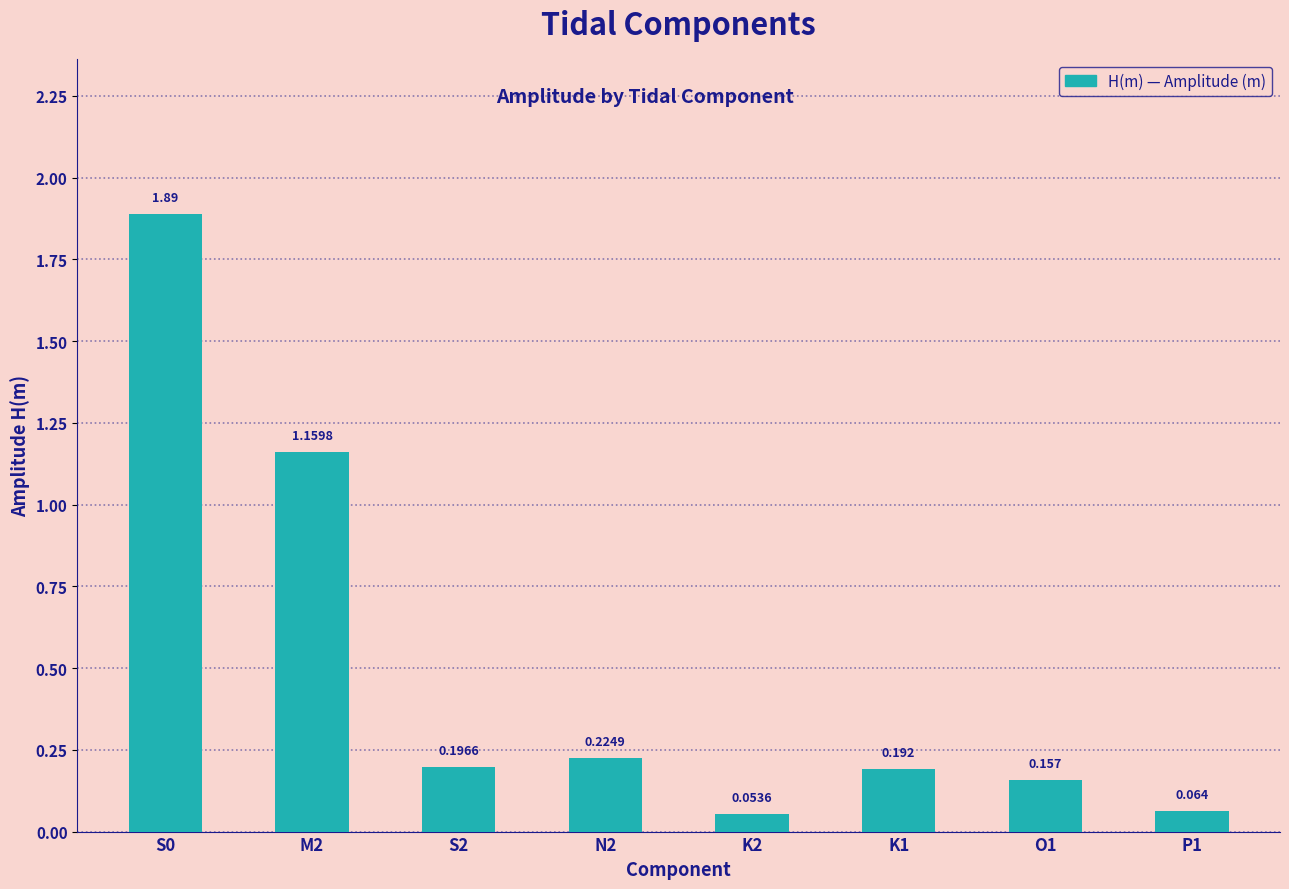

What value does the data have at S2?

0.2